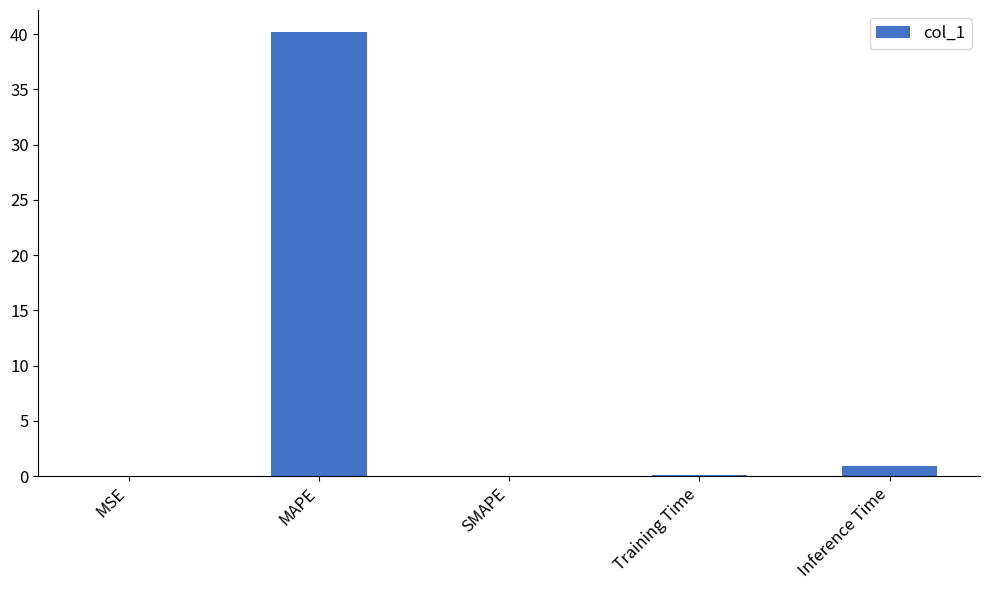

Are the bars horizontal?

No